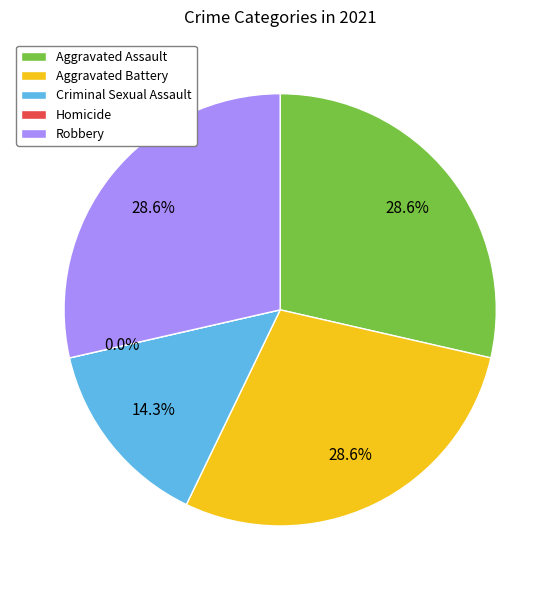

Combined, do Homicide and Total account for over 50%?

No